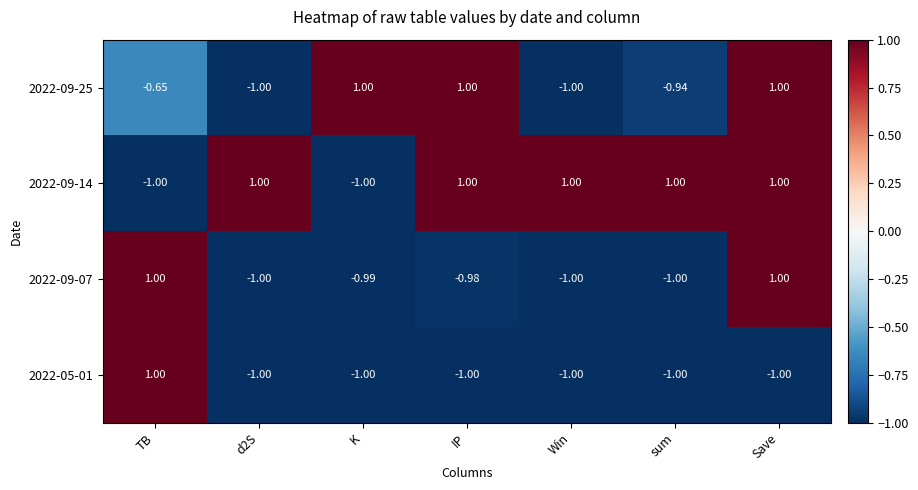

Is the value of 2022-09-25 at IP greater than the value of 2022-05-01 at Win?

Yes